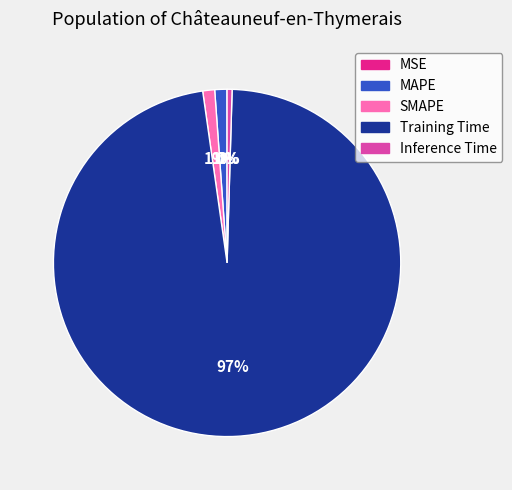

Is the sum of MAPE and Training Time greater than half?

Yes